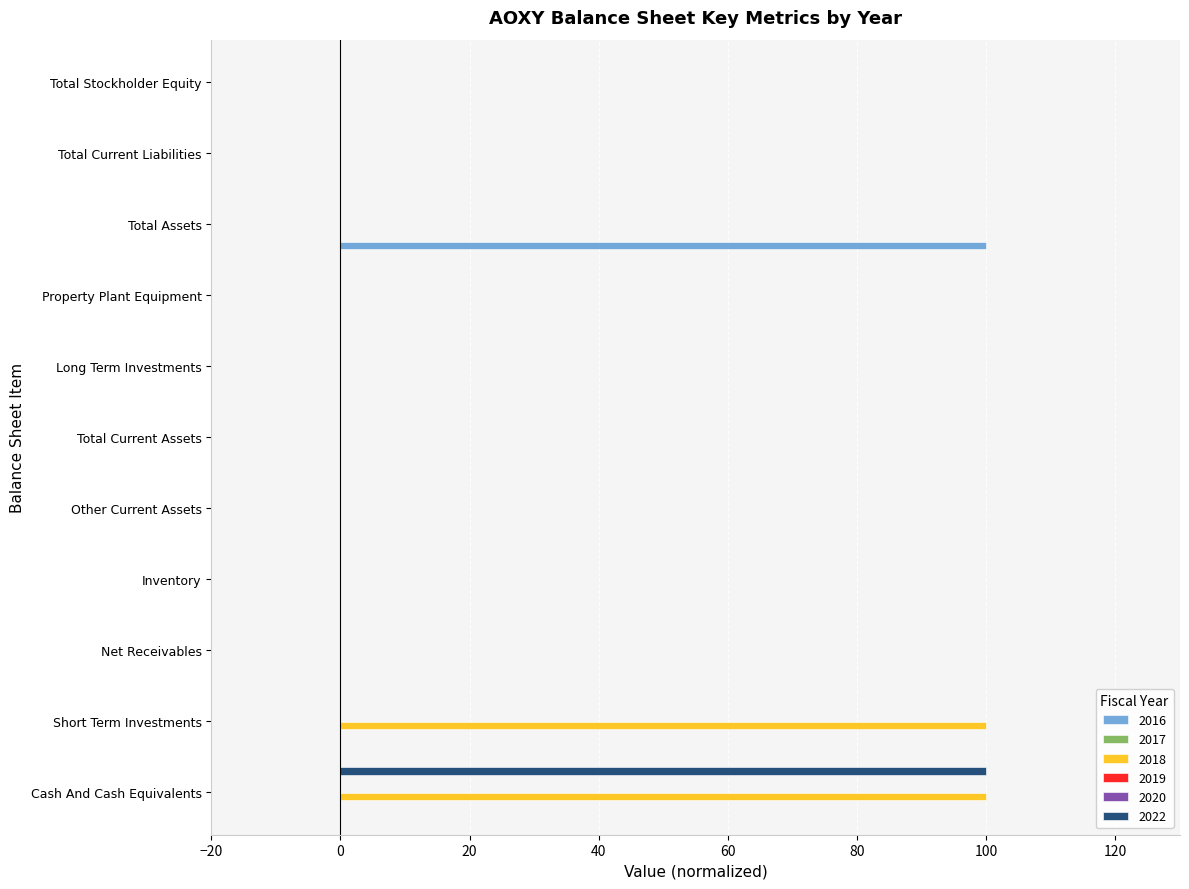

Reading right to left, transcribe all the data shown in this chart.

2016: Total Stockholder Equity=0	Total Current Liabilities=0	Total Assets=100	Property Plant Equipment=0	Long Term Investments=0	Total Current Assets=0	Other Current Assets=0	Inventory=0	Net Receivables=0	Short Term Investments=0	Cash And Cash Equivalents=0
2018: Total Stockholder Equity=0	Total Current Liabilities=0	Total Assets=0	Property Plant Equipment=0	Long Term Investments=0	Total Current Assets=0	Other Current Assets=0	Inventory=0	Net Receivables=0	Short Term Investments=100	Cash And Cash Equivalents=100
2022: Total Stockholder Equity=0	Total Current Liabilities=0	Total Assets=0	Property Plant Equipment=0	Long Term Investments=0	Total Current Assets=0	Other Current Assets=0	Inventory=0	Net Receivables=0	Short Term Investments=0	Cash And Cash Equivalents=100